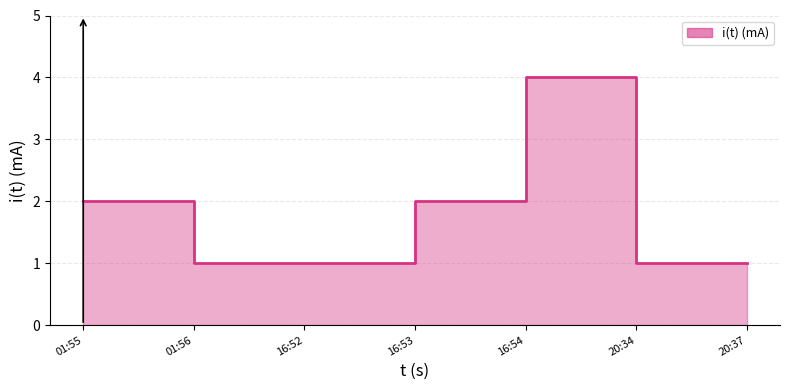

What position from the left is 01:56?

2